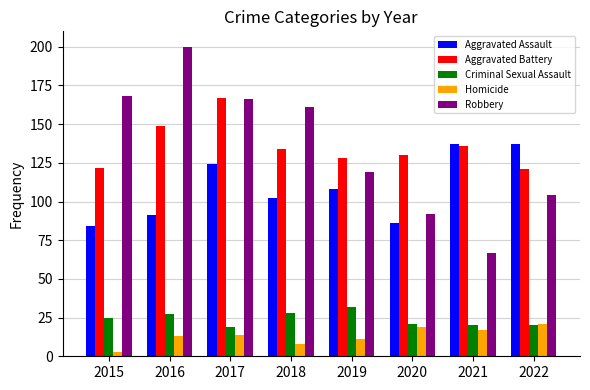

Which series has the largest range (max minus min)?

Robbery